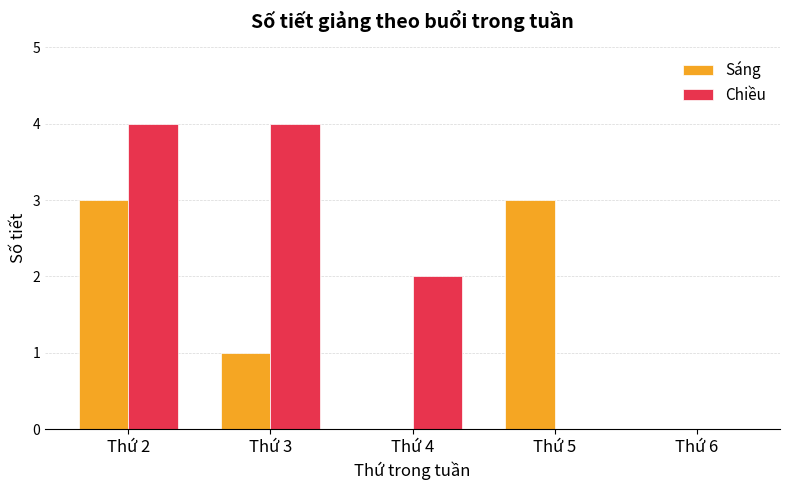

At which category is the sum across all series the highest?

Thứ 2